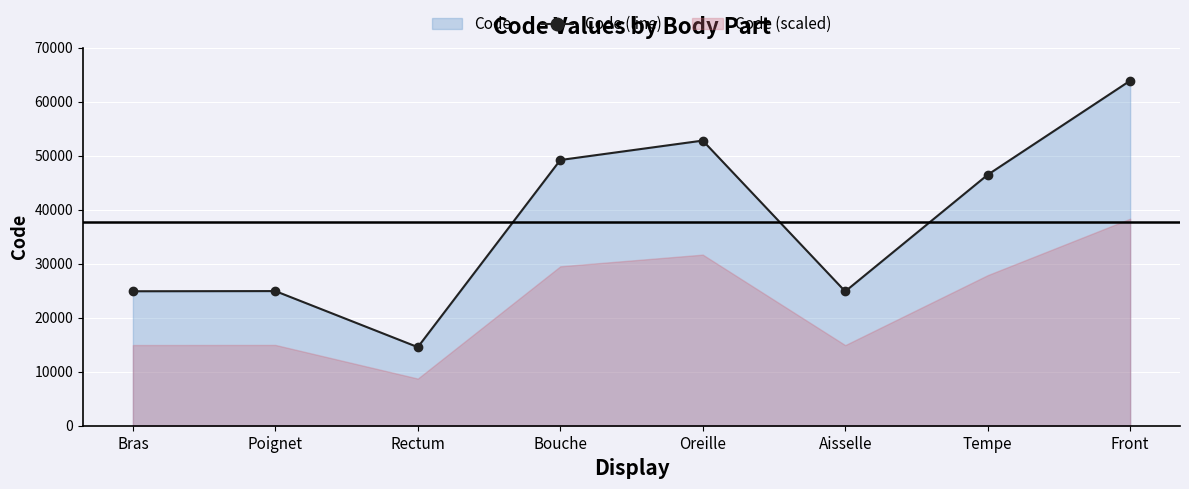

What is the difference between the values at Front and Aisselle?

39000